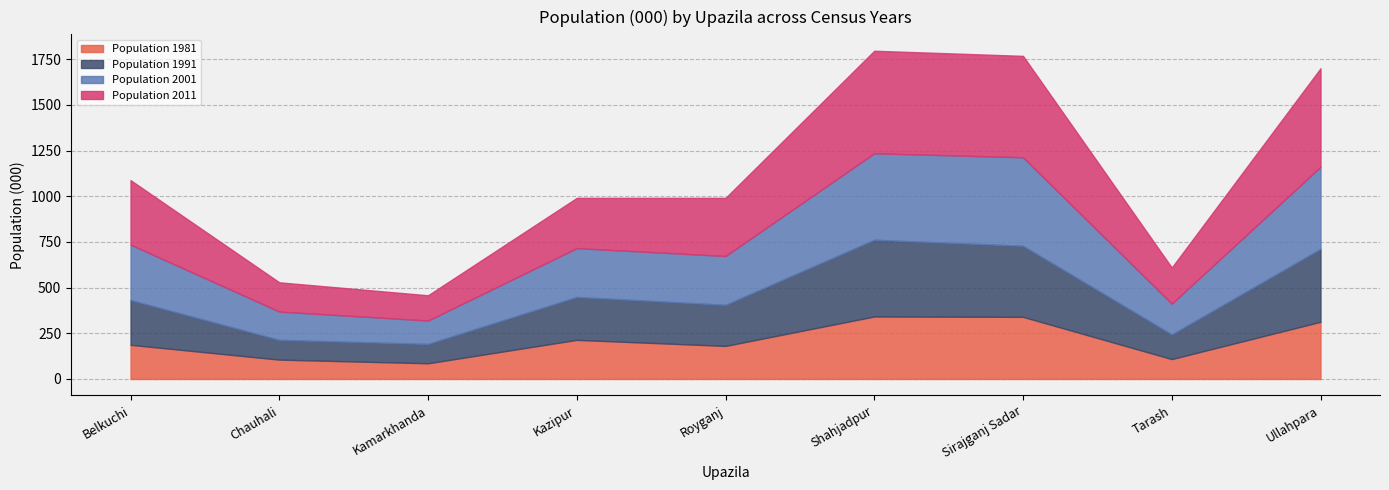

Read the Population 1991 value at Belkuchi.

245